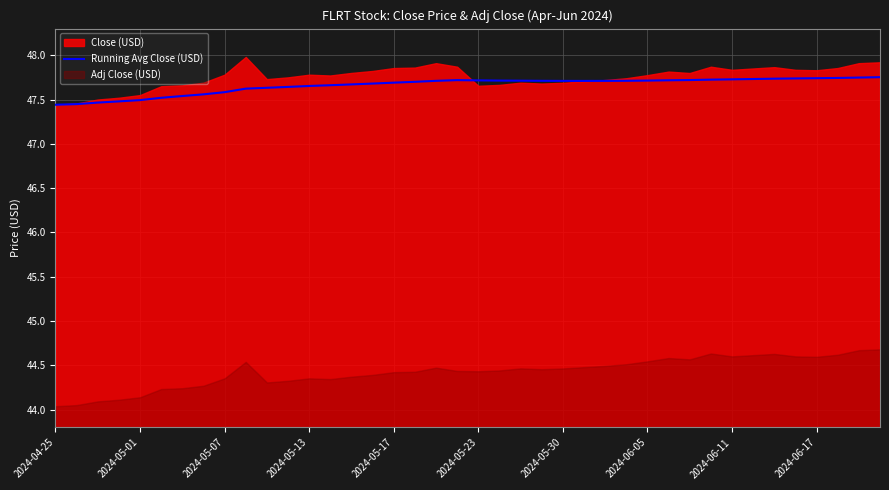

Does the chart have visible grid lines?

Yes